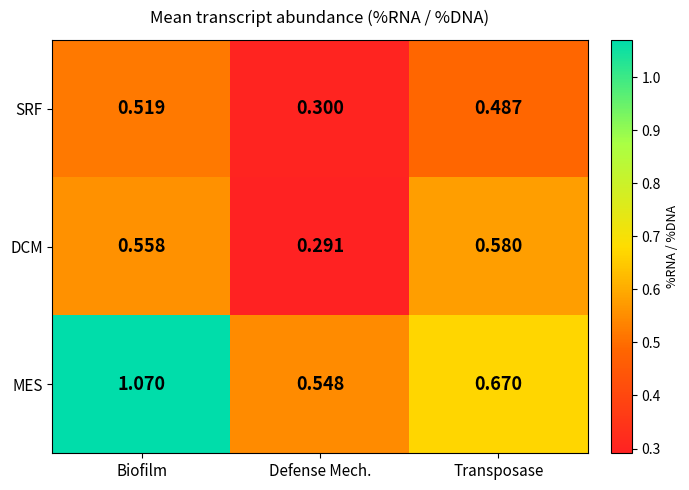

Where is SRF nearest to the value 0?

Defense Mech.